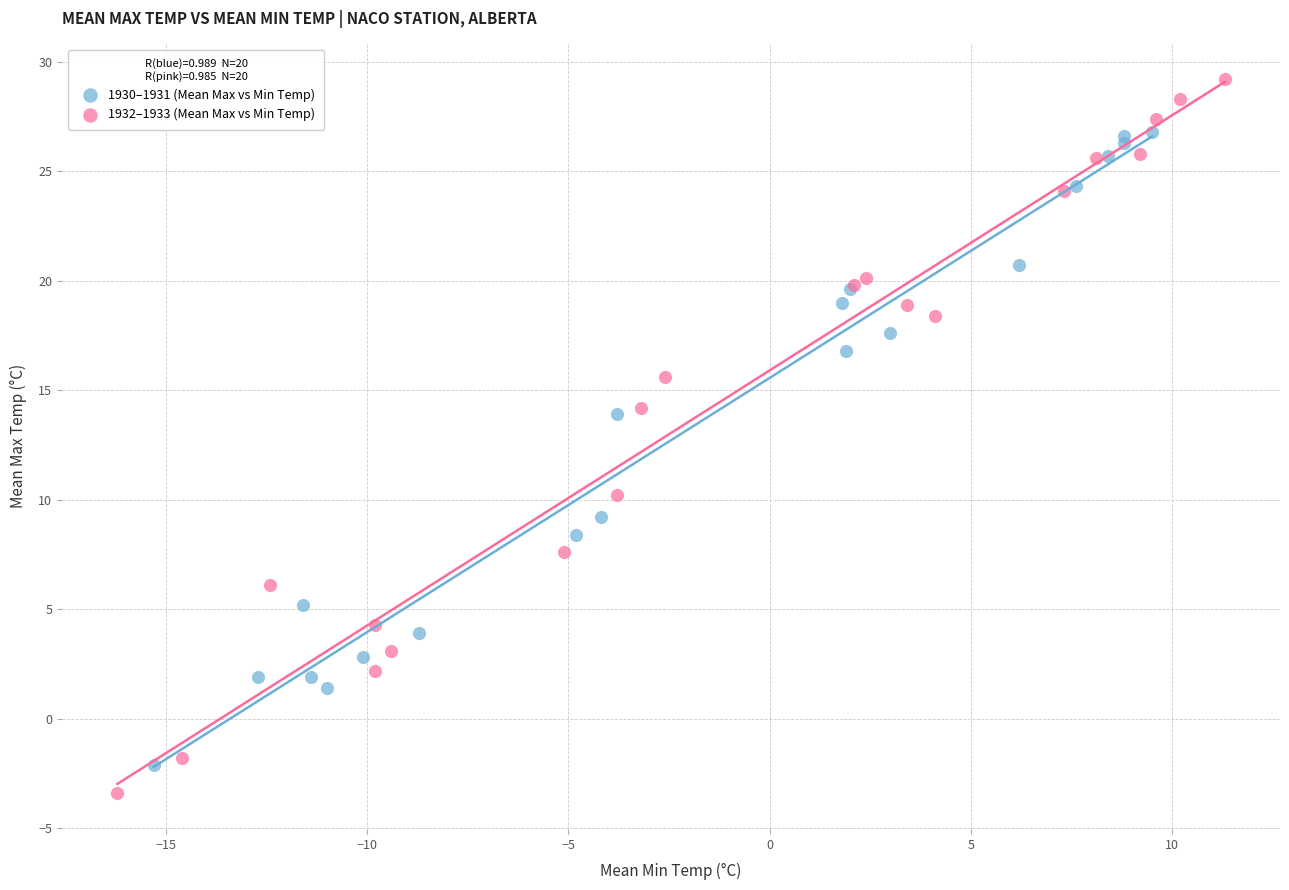

What are all the series names shown in the legend?

1930–1931 (Mean Max vs Min Temp), 1932–1933 (Mean Max vs Min Temp)